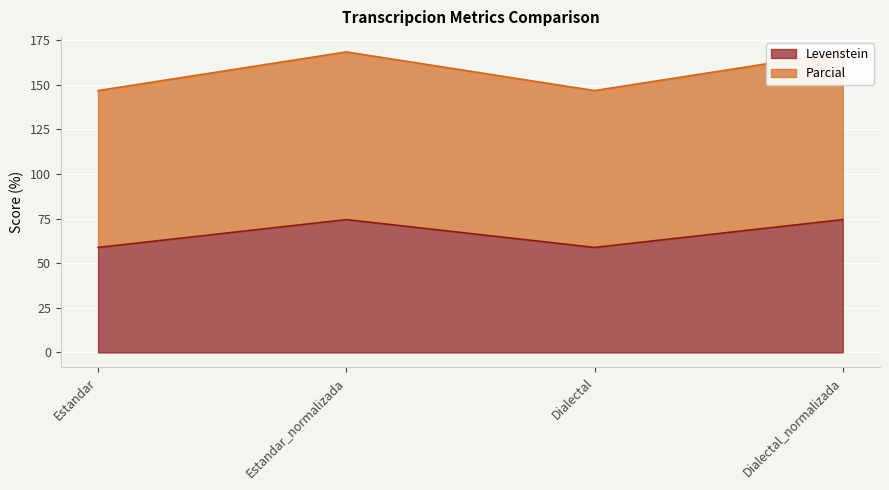

At which label is Parcial closest to 157?

Estandar